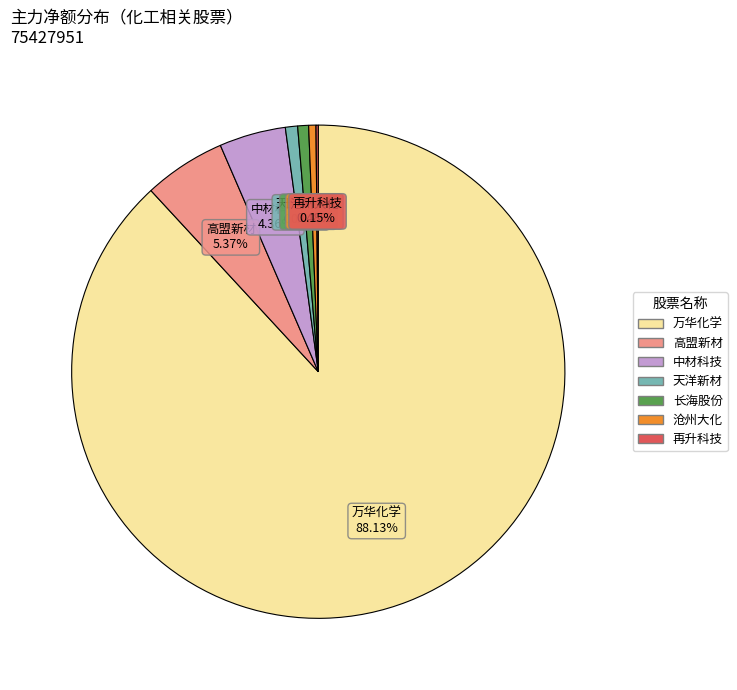

Does any single category account for the majority?

Yes